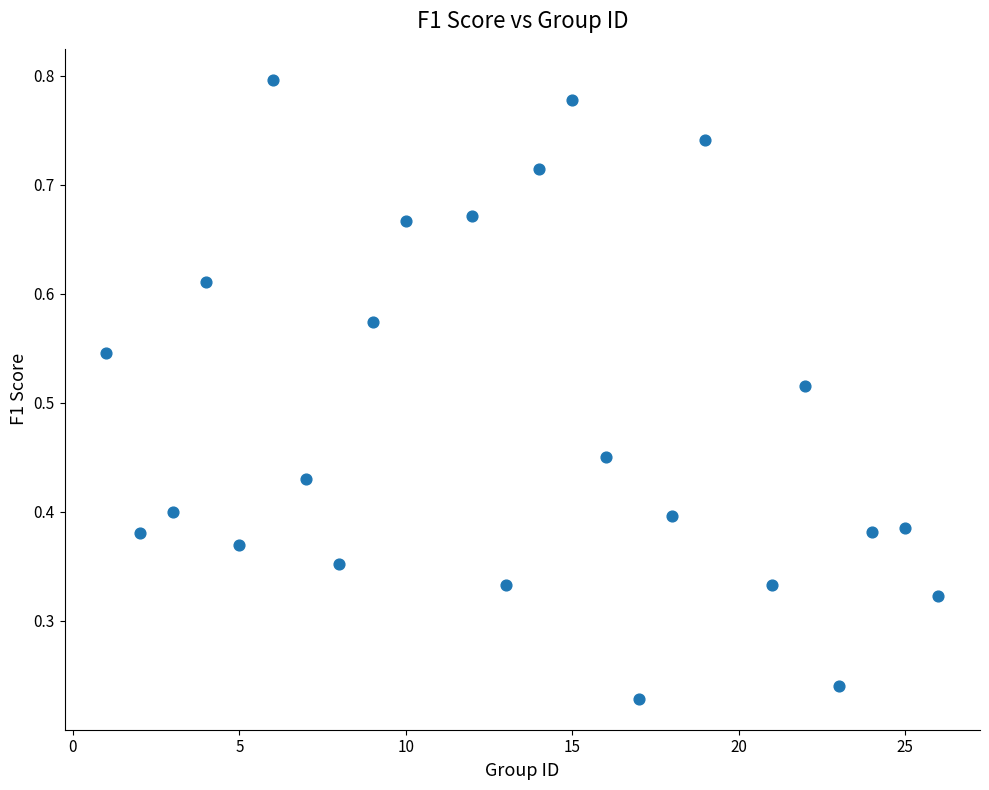

What is the range of X values (max minus min)?

25.0